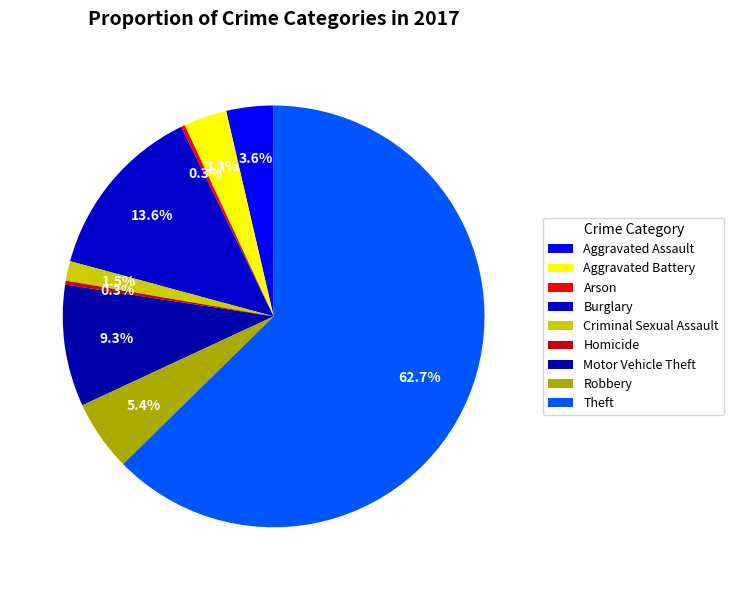

How many segments does this pie chart have?

9